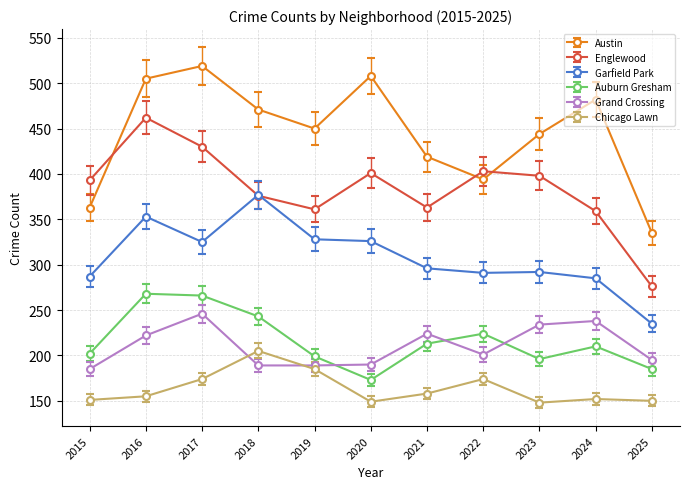

Rank the series by their maximum value, from lowest to highest.

Chicago Lawn, Grand Crossing, Auburn Gresham, Garfield Park, Englewood, Austin